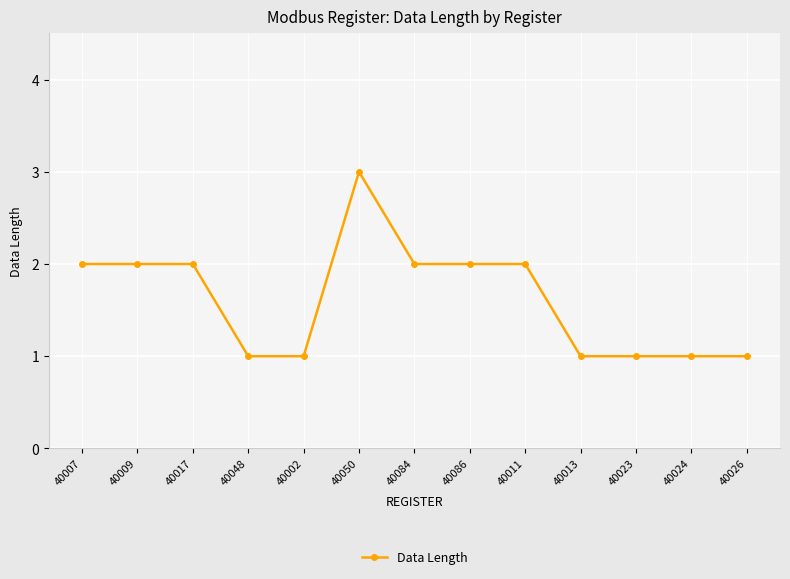

The chart shows a value of 3 at 40009. True or false?

False